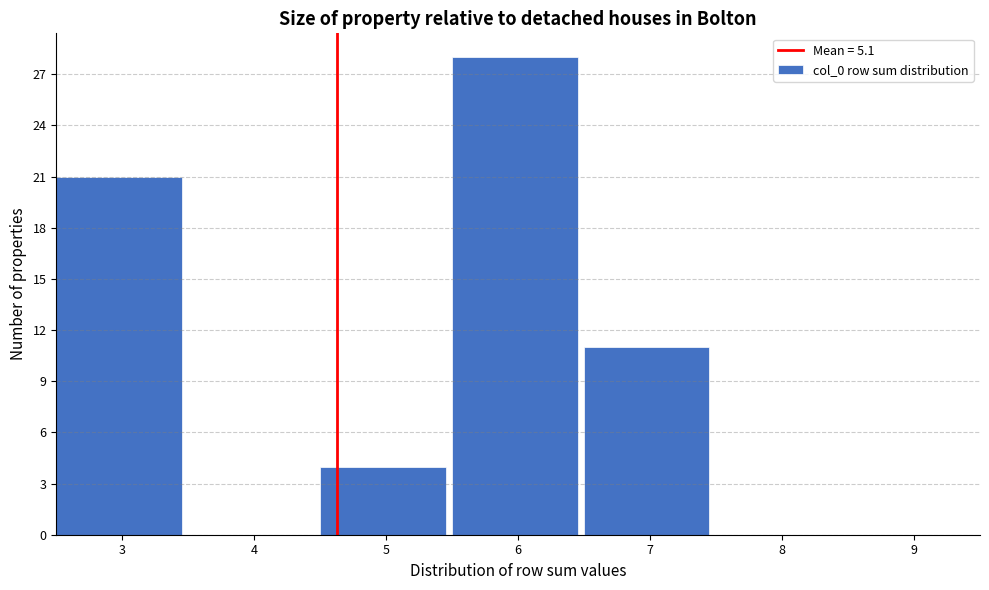

Reading left to right, what are all the values shown in this chart?

3=21	4=0	5=4	6=28	7=11	8=0	9=0